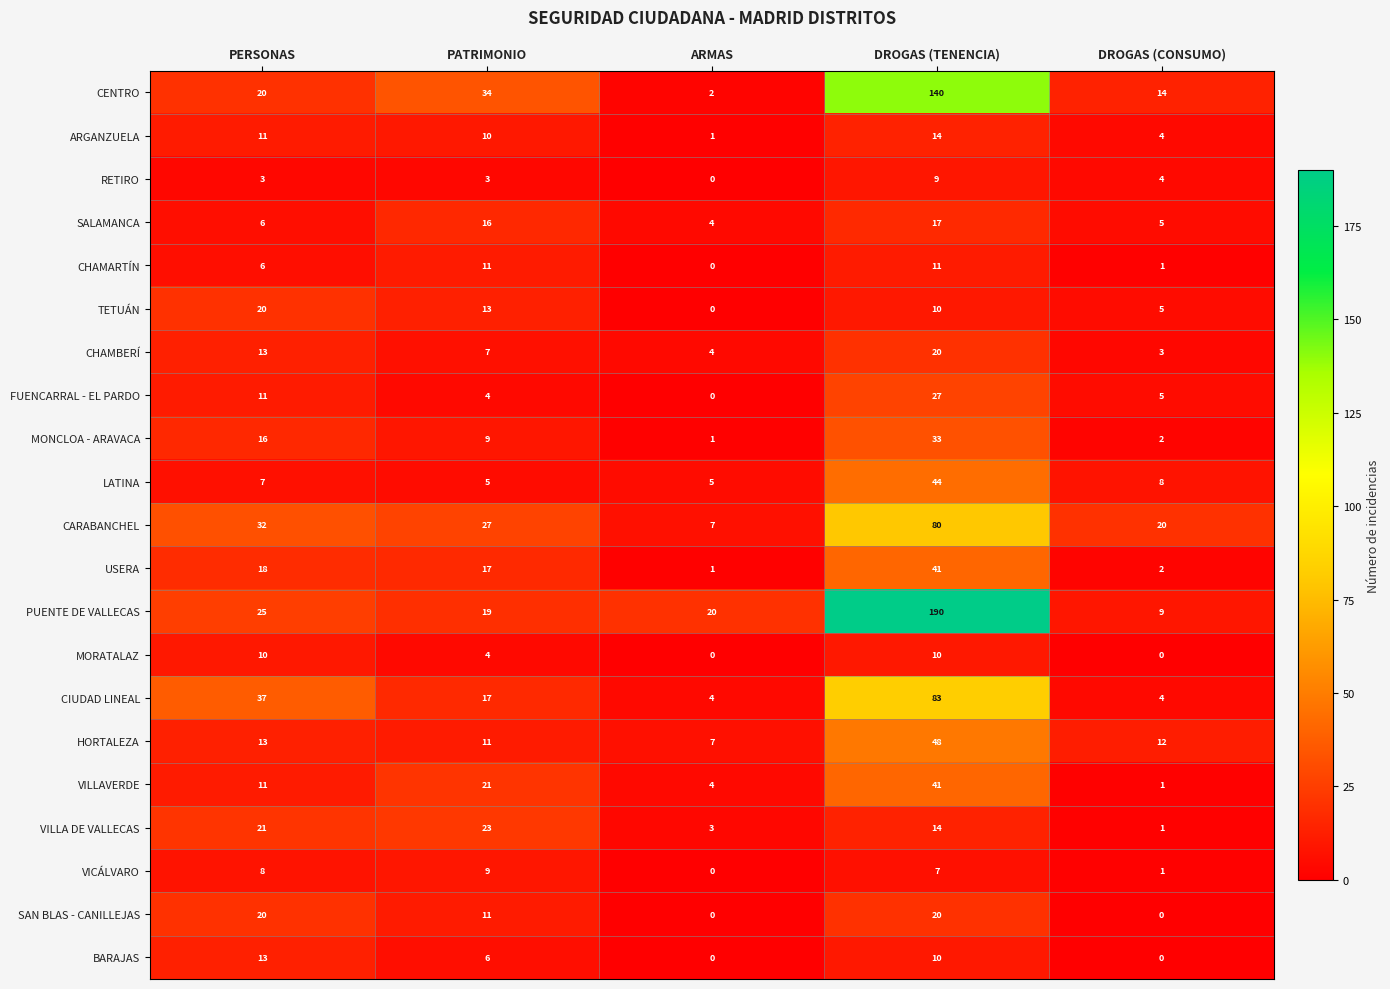

What is the maximum value shown in the chart?

190